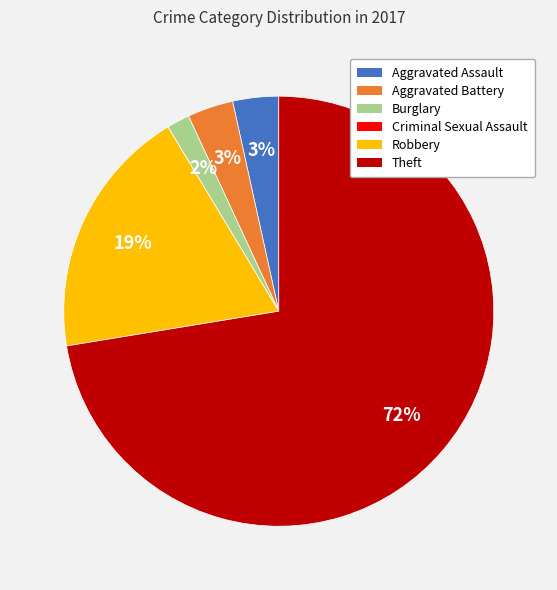

To the nearest percent, what portion does Aggravated Assault represent?

3%